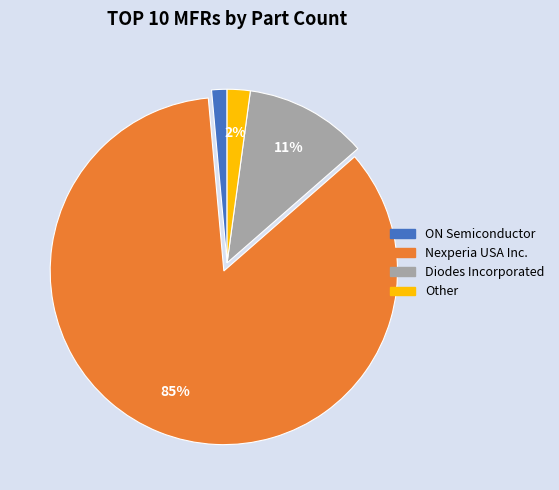

True or false: Diodes Incorporated accounts for 11% of the total.

True